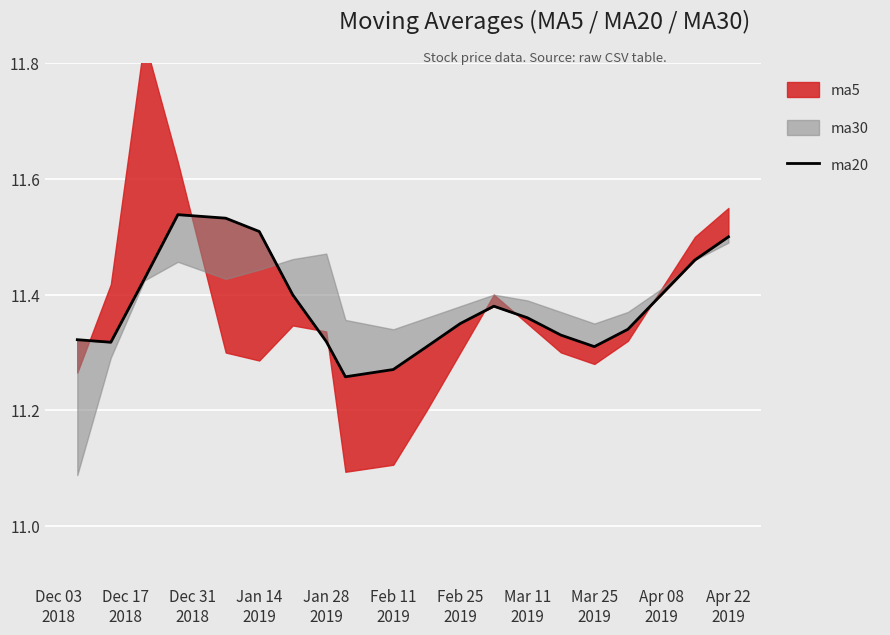

Reading right to left, what are all the values shown in this chart?

11.5	11.5	11.4	11.3	11.3	11.3	11.4	11.4	11.3	11.3	11.3	11.3	11.3	11.4	11.5	11.5	11.5	11.4	11.3	11.3